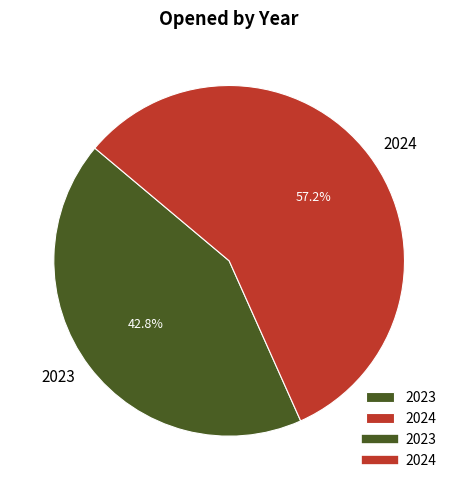

What percentage is the 2023 slice, to the nearest percent?

43%